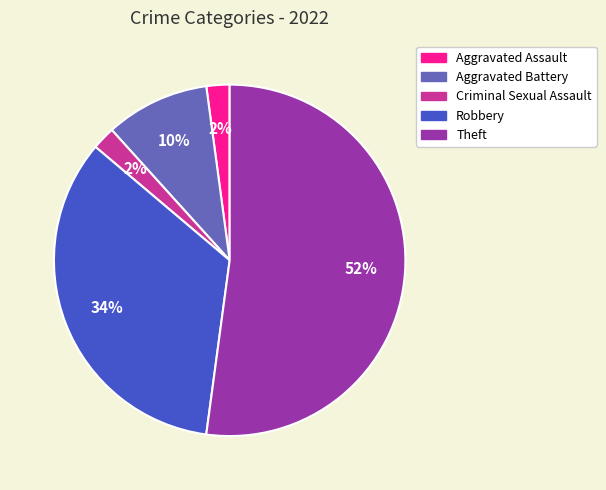

Is the sum of Aggravated Battery and Theft greater than half?

Yes